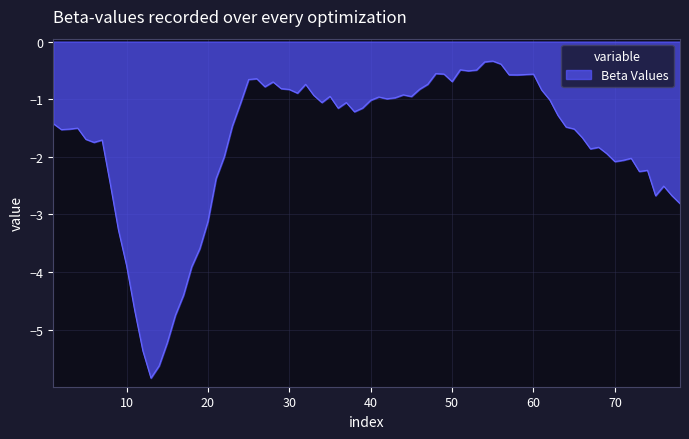

What is the smallest value displayed?

-5.8